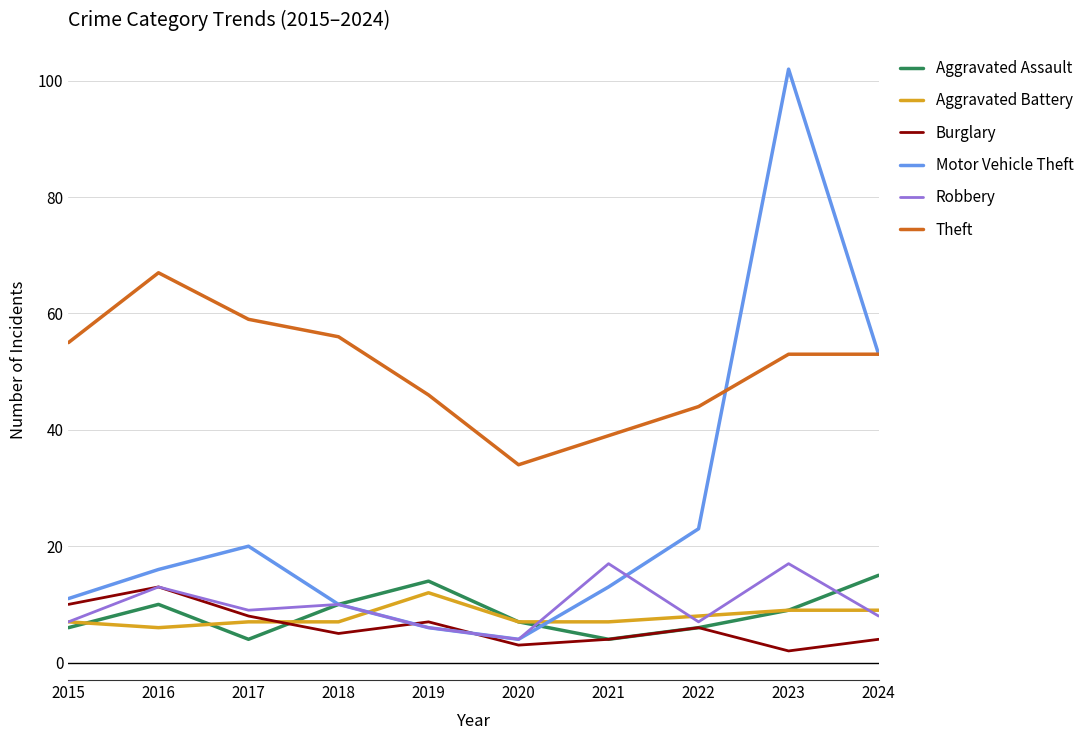

What is the difference between the second highest and minimum values in the Aggravated Assault series?

10